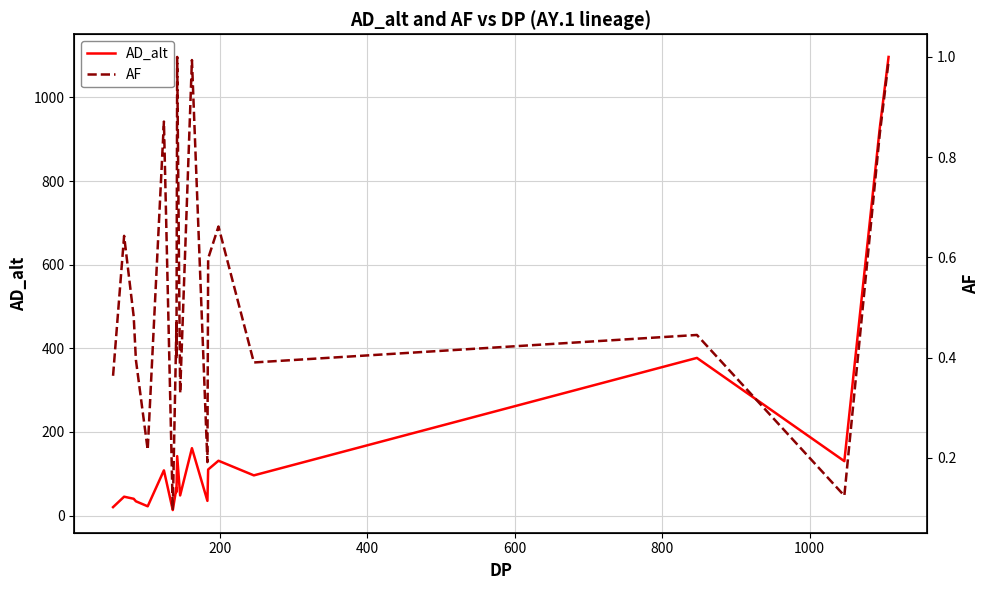

List the series in order of their peak value, highest first.

AD_alt, AF